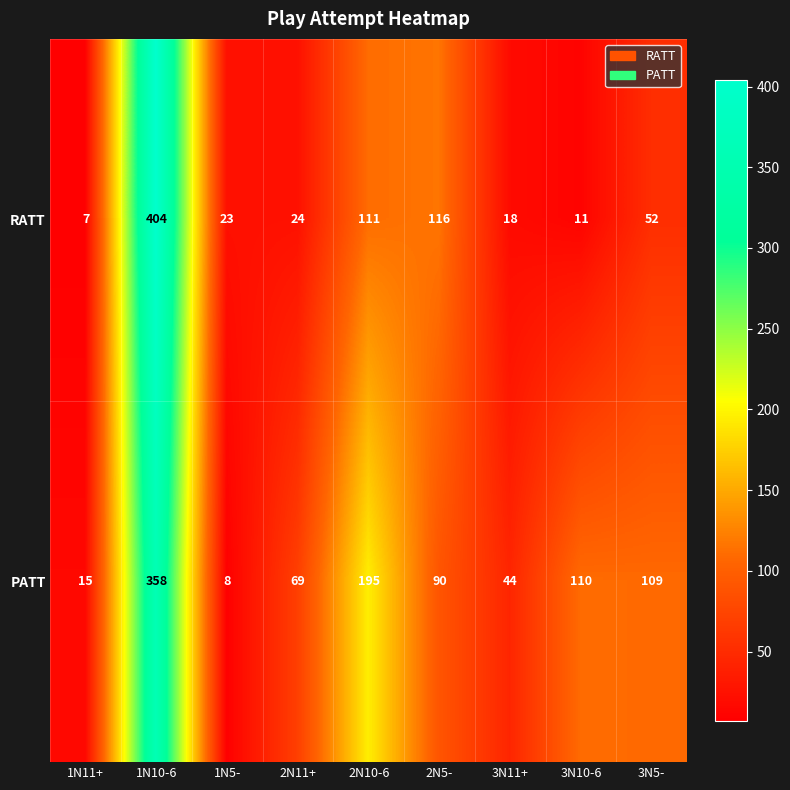

How many values in the RATT series are below 24?

4